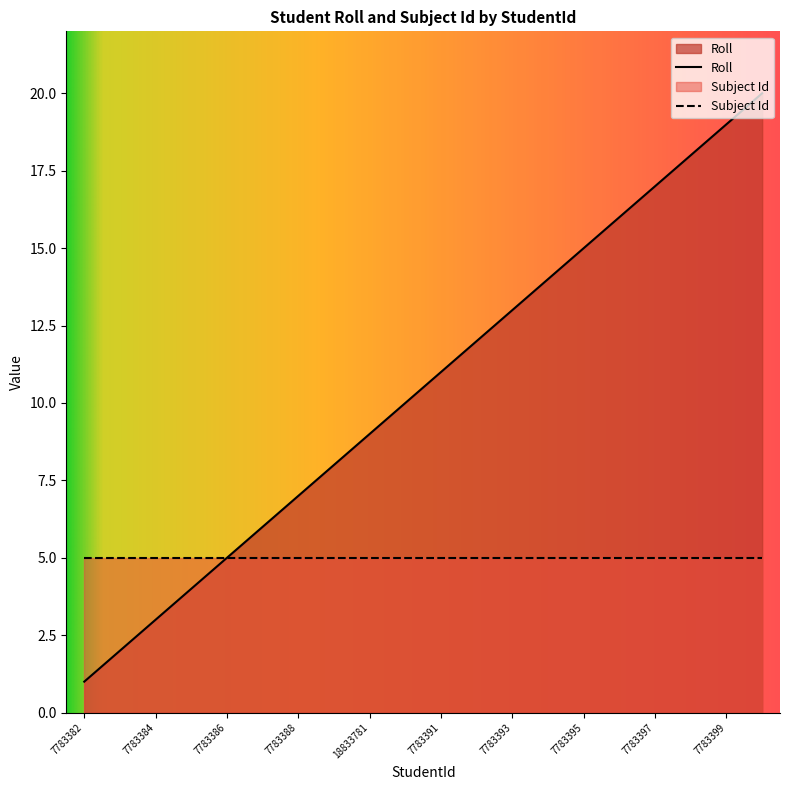

What is the change in value from 7783389 to 7783394?

+6